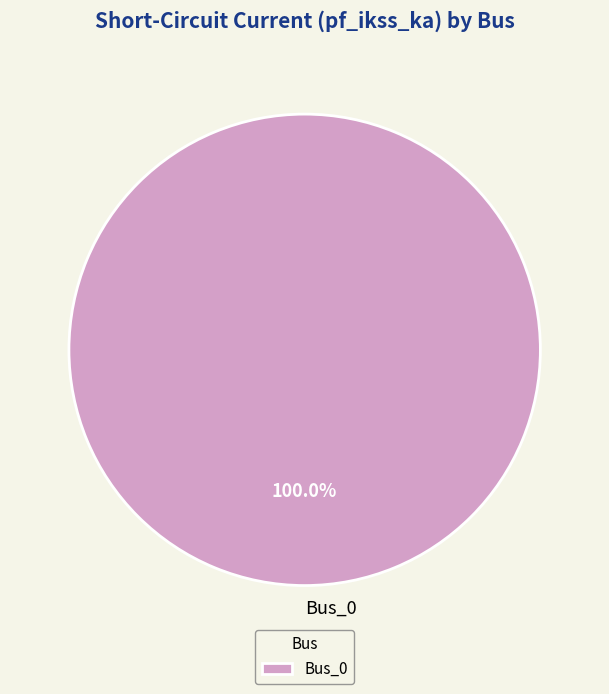

Rank the categories by value from lowest to highest.

Bus_0